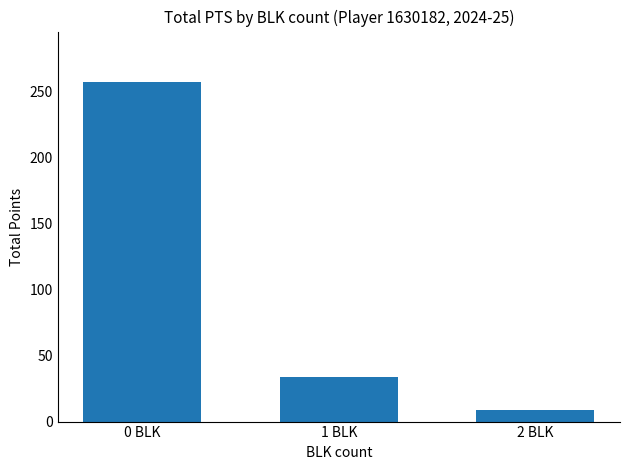

How many values are below 34?

1